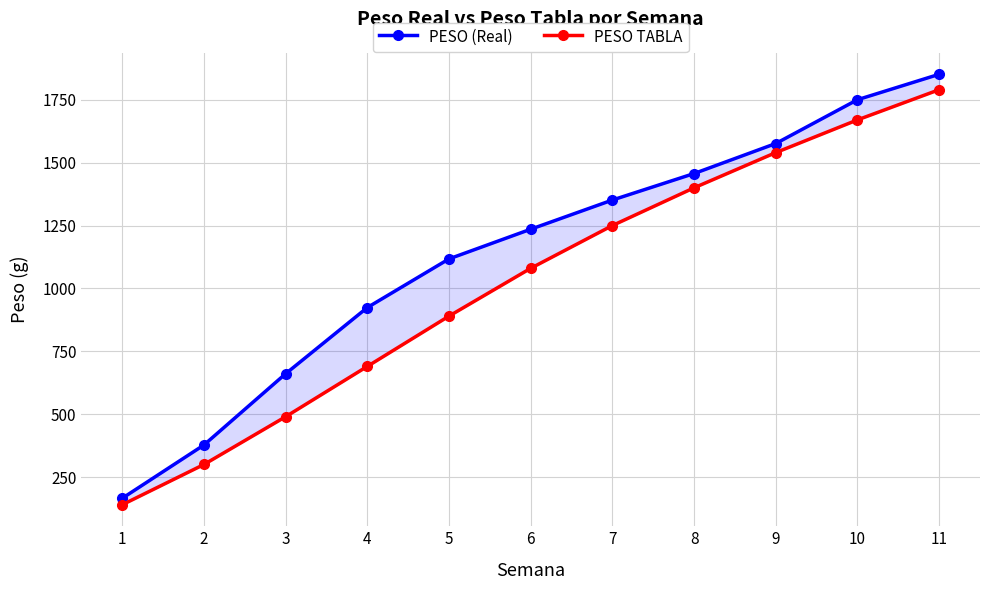

True or false: PESO TABLA and PESO (Real) intersect in this chart.

False